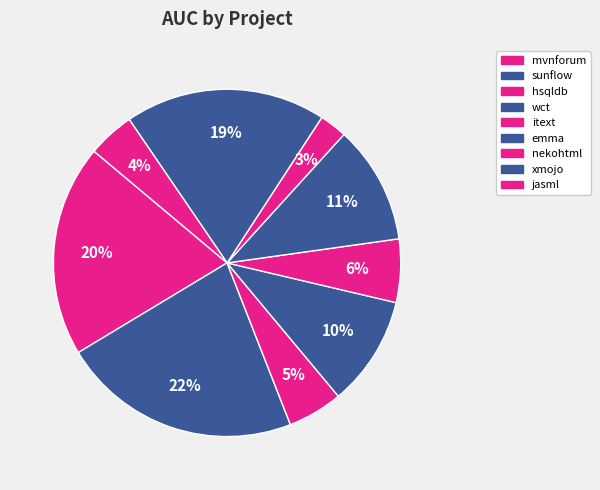

How many segments does this pie chart have?

9